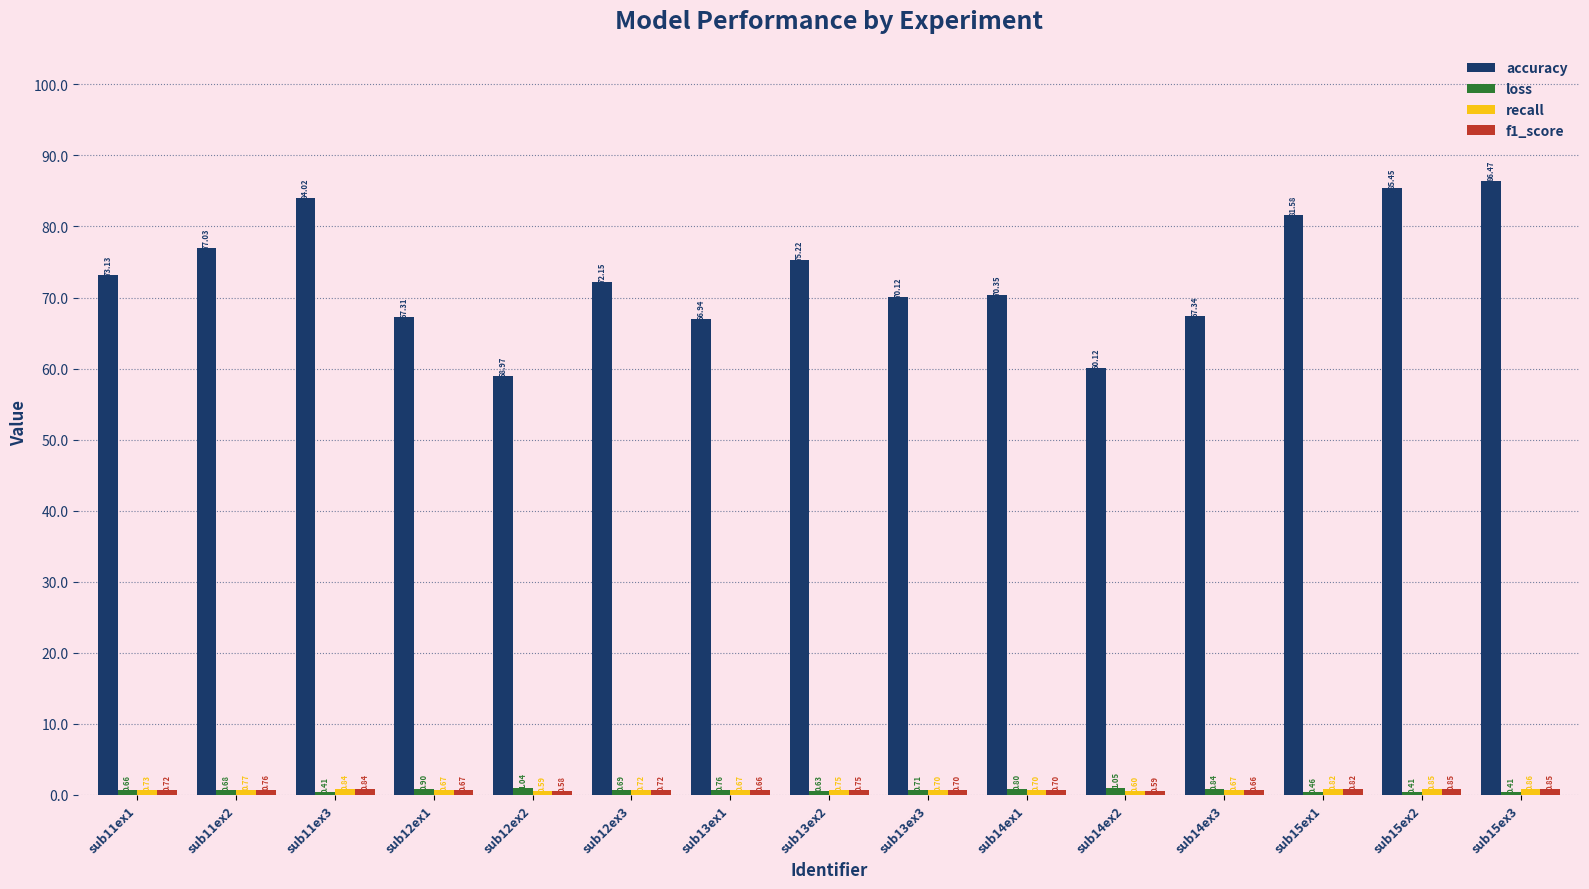

Rank the categories by accuracy value from highest to lowest.

sub15ex3, sub15ex2, sub11ex3, sub15ex1, sub11ex2, sub13ex2, sub11ex1, sub12ex3, sub14ex1, sub13ex3, sub14ex3, sub12ex1, sub13ex1, sub14ex2, sub12ex2